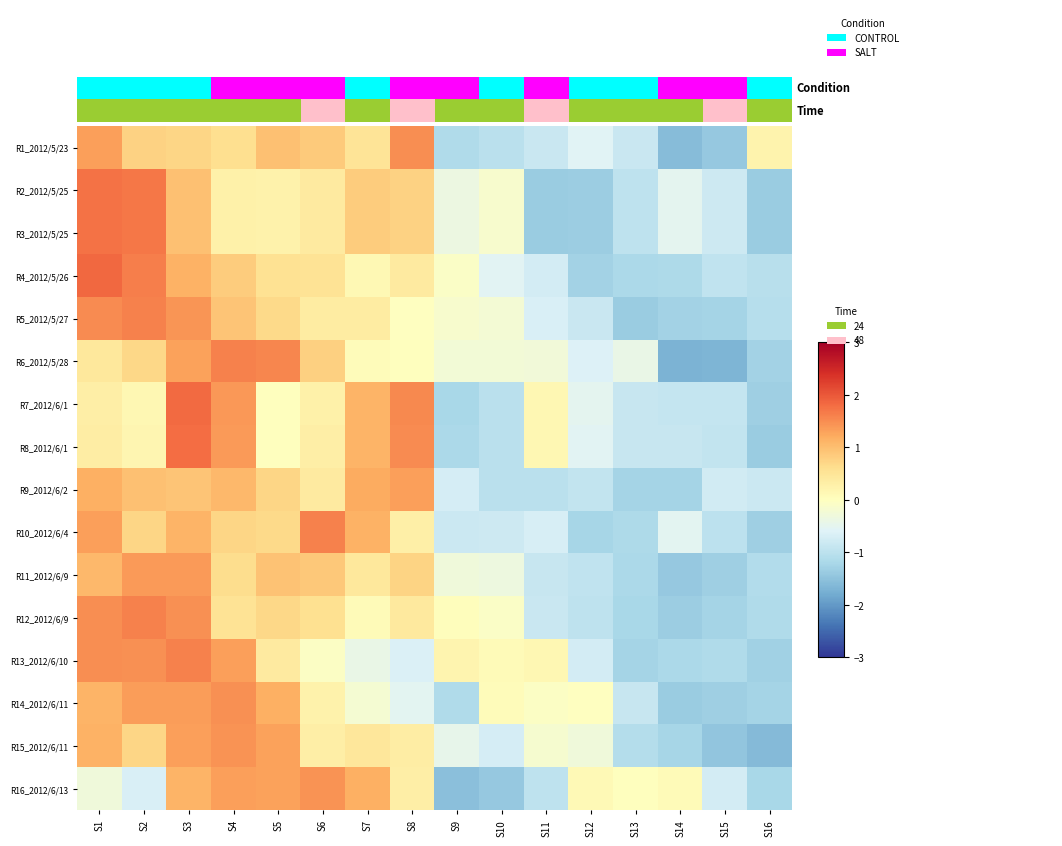

Count the number of categories in the chart.

16